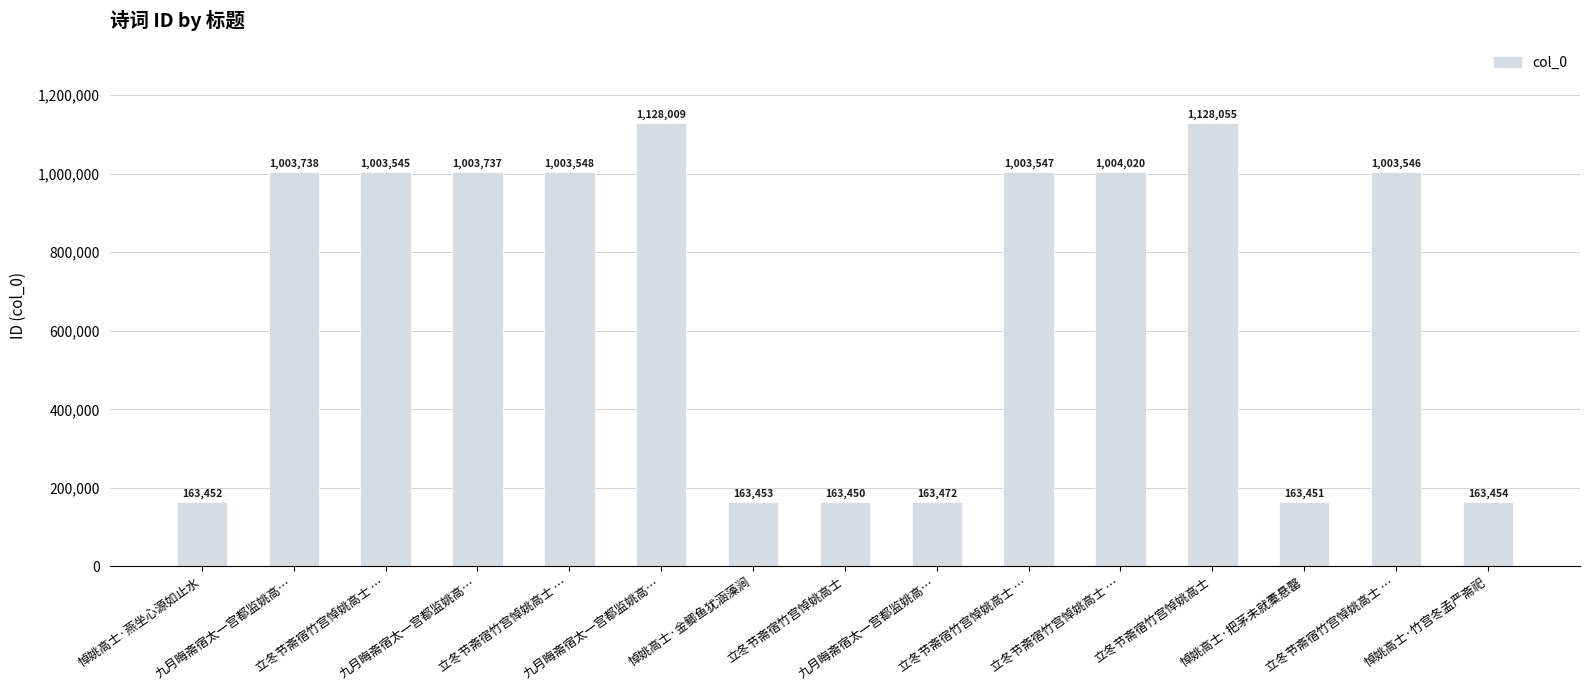

List the labels in order of value, largest first.

立冬节斋宿竹宫悼姚高士, 九月晦斋宿太一宫都监姚高…, 立冬节斋宿竹宫悼姚高士 …, 九月晦斋宿太一宫都监姚高…, 九月晦斋宿太一宫都监姚高…, 立冬节斋宿竹宫悼姚高士 …, 立冬节斋宿竹宫悼姚高士 …, 立冬节斋宿竹宫悼姚高士 …, 立冬节斋宿竹宫悼姚高士 …, 九月晦斋宿太一宫都监姚高…, 悼姚高士·竹宫冬孟严斋祀, 悼姚高士·金鲫鱼犹涵藻涧, 悼姚高士·燕坐心源如止水, 悼姚高士·把茅未就橐悬罄, 立冬节斋宿竹宫悼姚高士